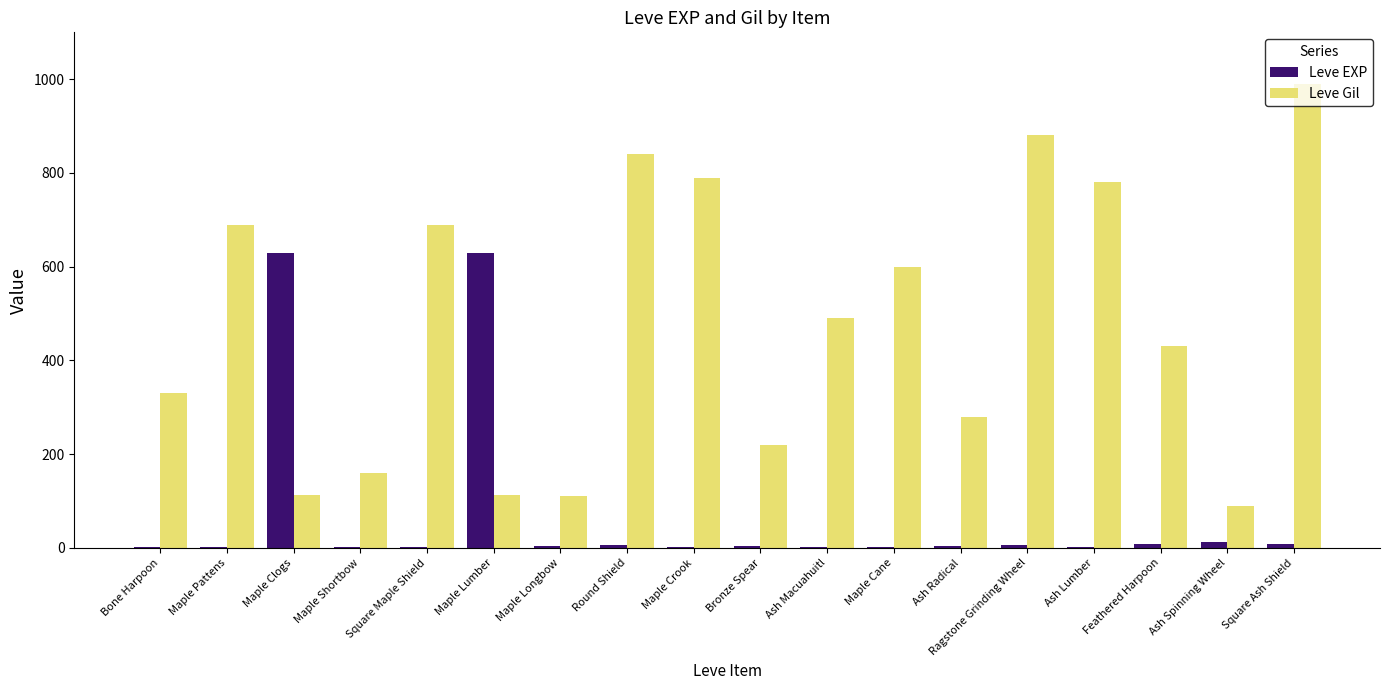

True or false: Leve Gil has a value of 790 at Maple Crook.

True